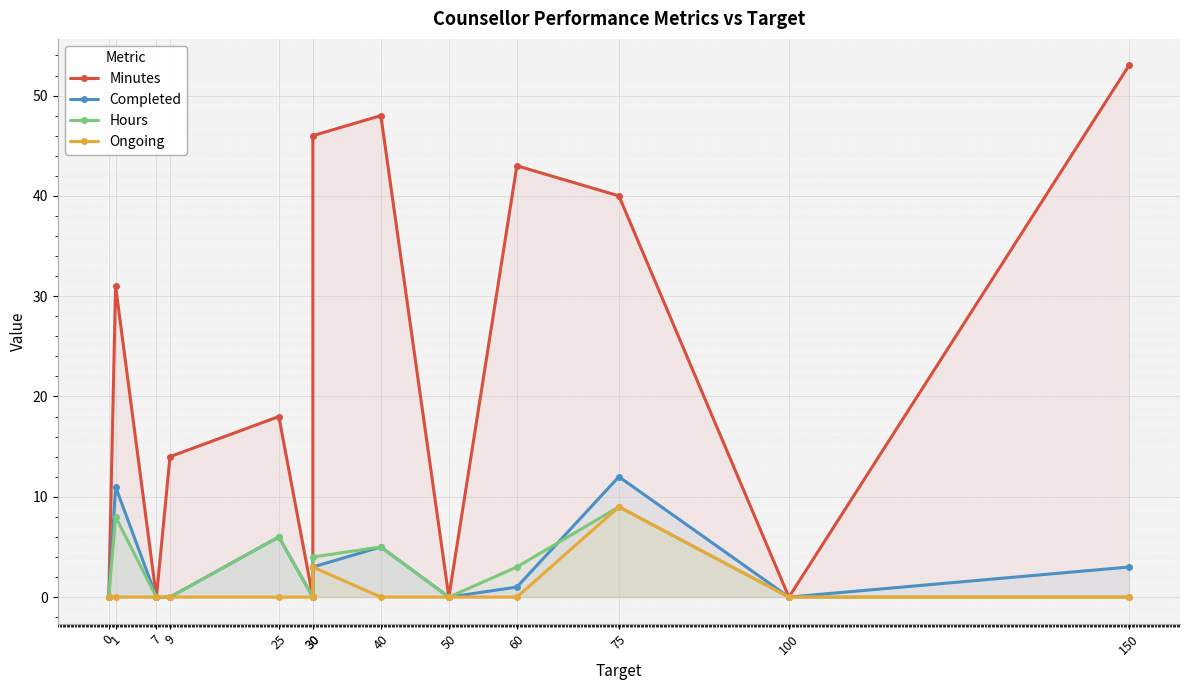

What is the difference between the second highest and second lowest values in the Hours series?

8